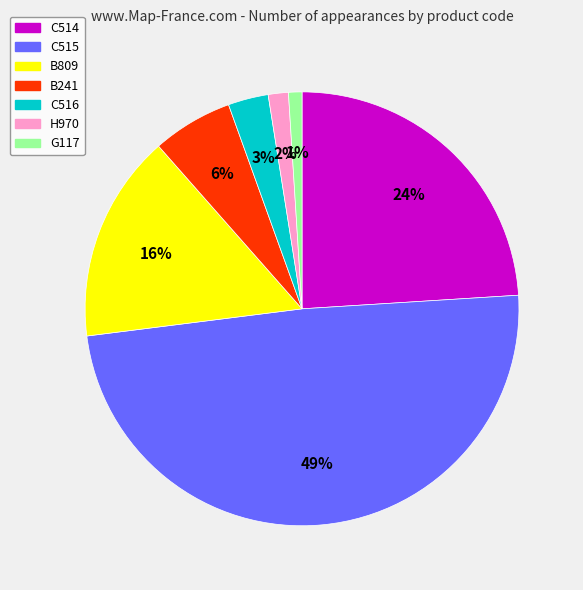

Between H970 and C516, which is larger?

C516